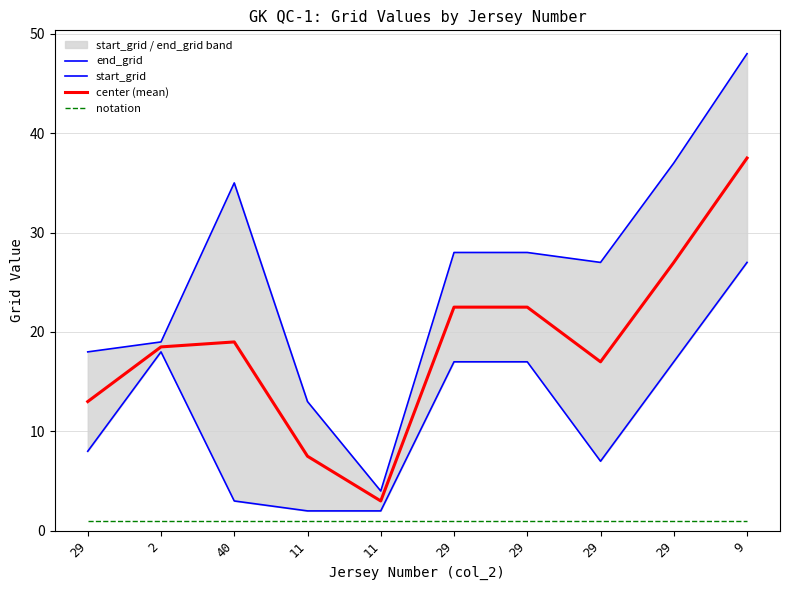

Where is the first local minimum for center (mean)?

11